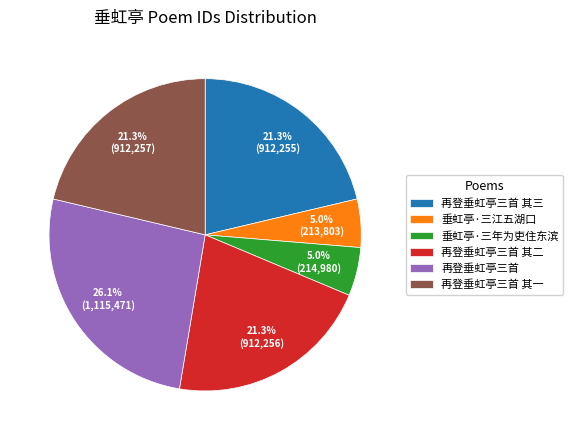

How many segments does this pie chart have?

6